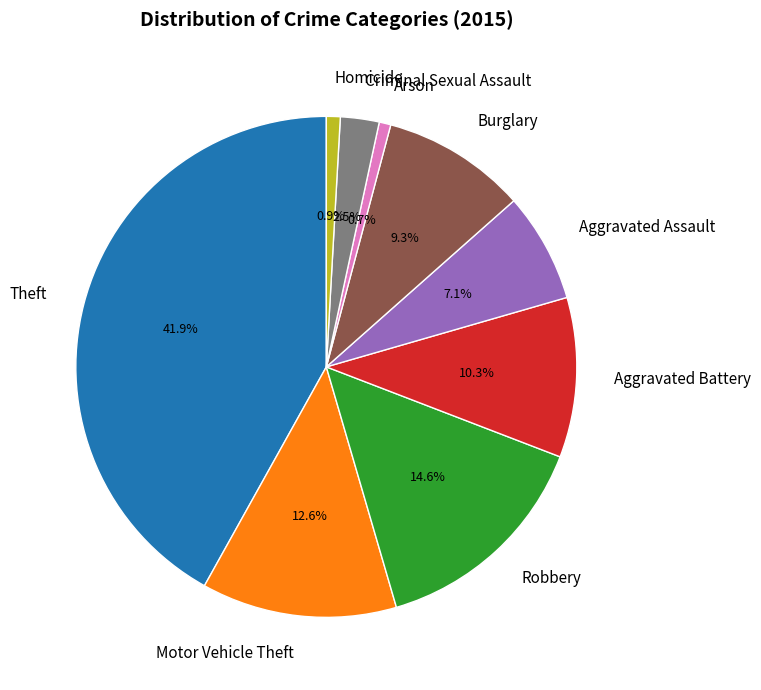

Which slice is the largest?

Theft